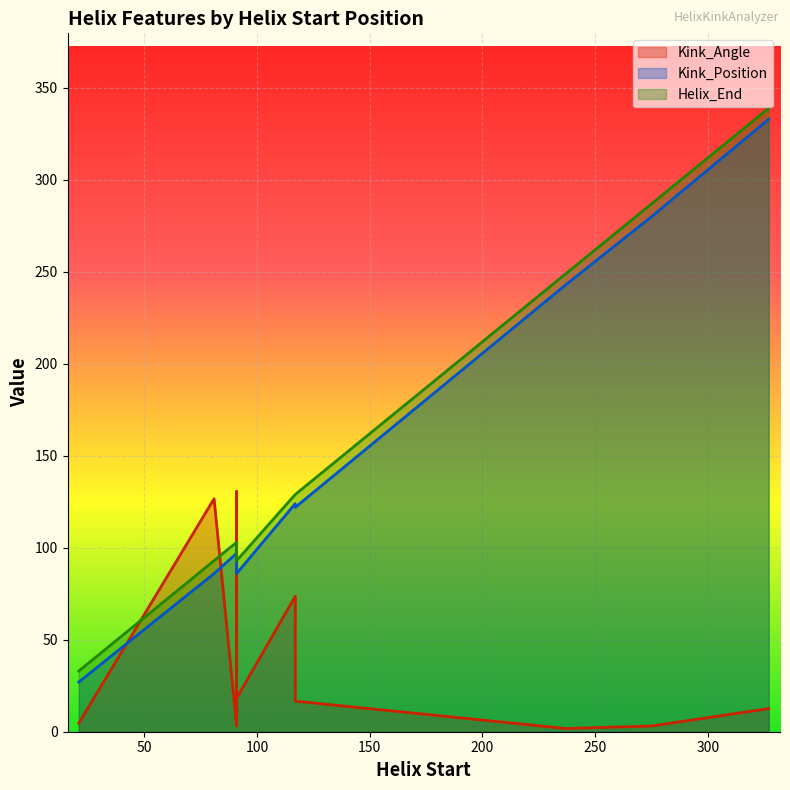

Is it true that Kink_Position equals 27.0 at 21?

True